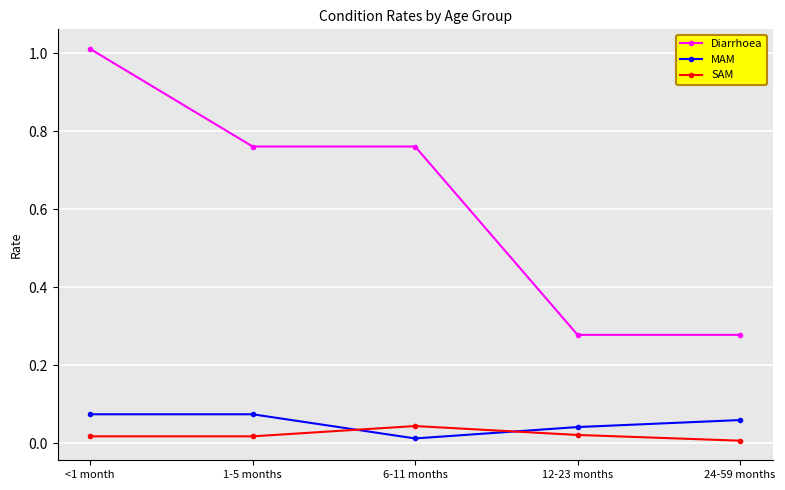

Which series has the widest spread of values?

Diarrhoea